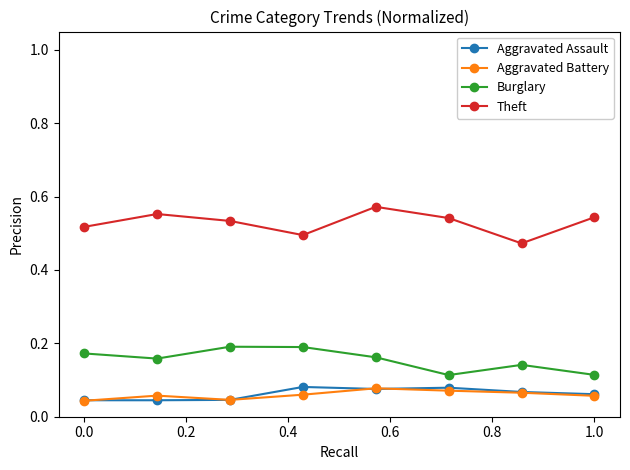

How many Theft values are between 0 and 1?

8